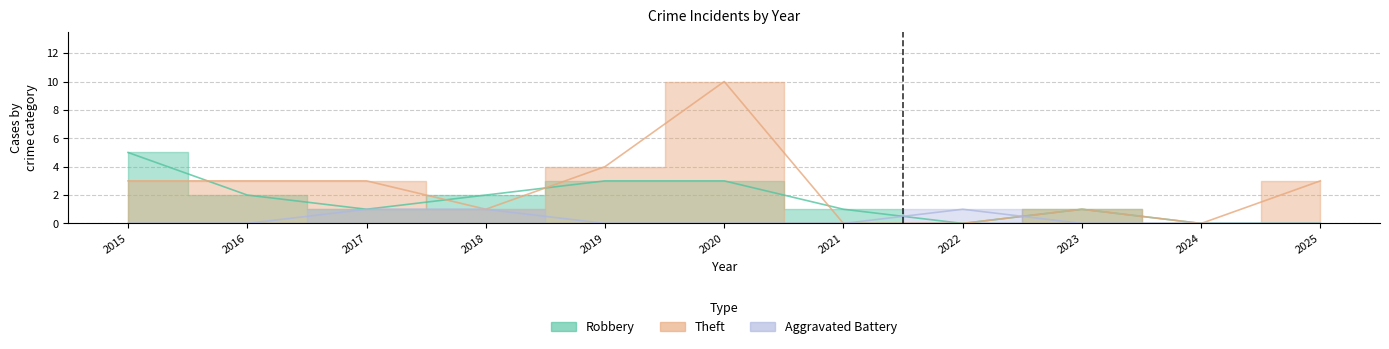

Reading right to left, extract all data points from this chart.

Robbery: 2025=0	2024=0	2023=1	2022=0	2021=1	2020=3	2019=3	2018=2	2017=1	2016=2	2015=5
Theft: 2025=3	2024=0	2023=1	2022=0	2021=0	2020=10	2019=4	2018=1	2017=3	2016=3	2015=3
Aggravated Battery: 2025=0	2024=0	2023=0	2022=1	2021=0	2020=0	2019=0	2018=1	2017=1	2016=0	2015=0